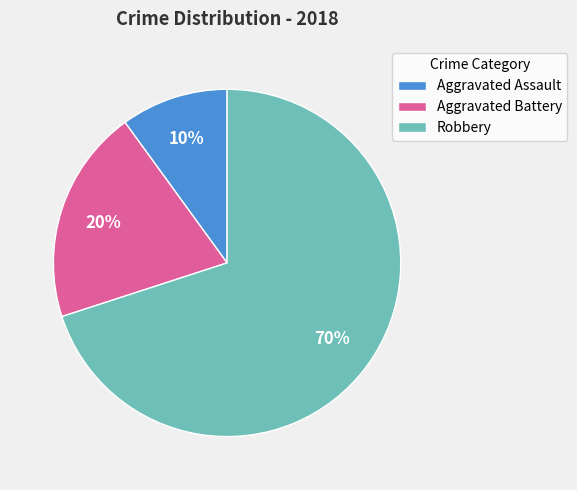

Which category has the biggest portion of the pie?

Robbery